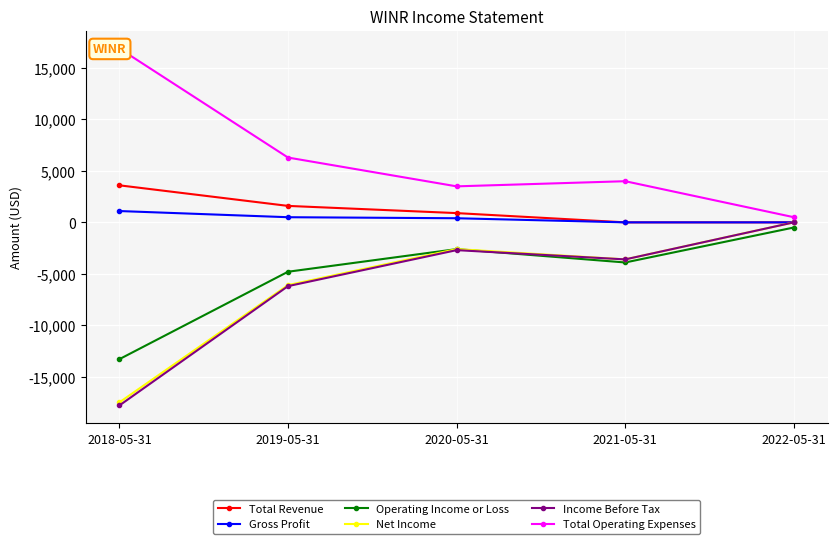

At 2019-05-31, list the series in order from largest to smallest.

Total Operating Expenses, Total Revenue, Gross Profit, Operating Income or Loss, Net Income, Income Before Tax